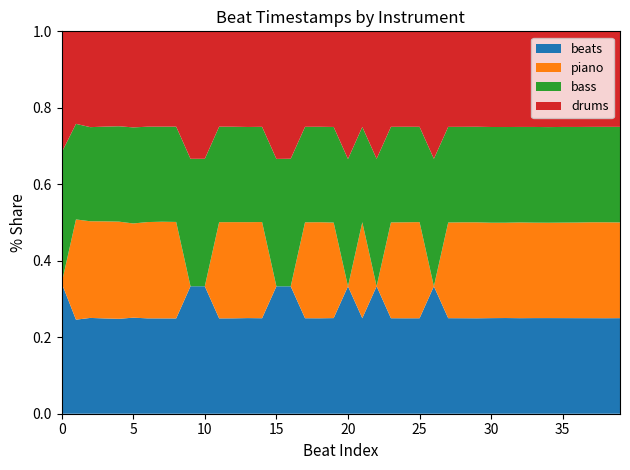

What is the total value across all series at 10?

1.0